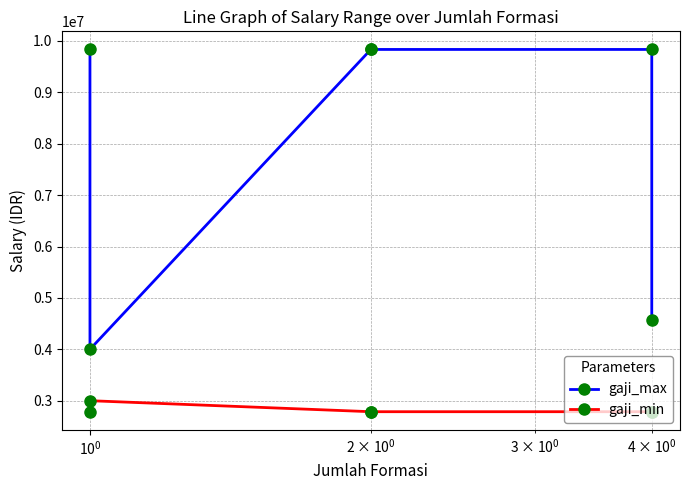

Is this an area chart (filled region under the line)?

No